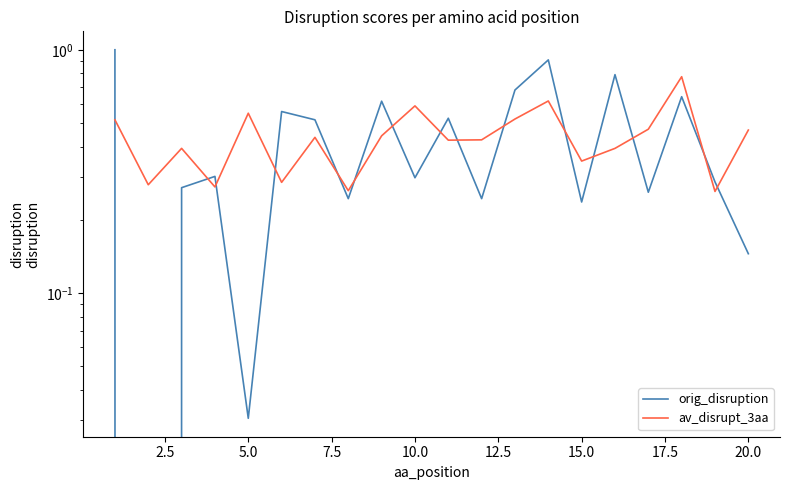

What is the difference between the maximum and second lowest values in the av_disrupt_3aa series?

0.5